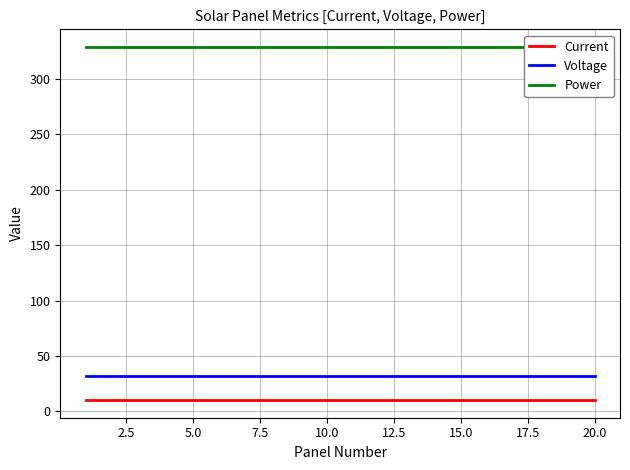

Which series has the largest total across all categories?

Power